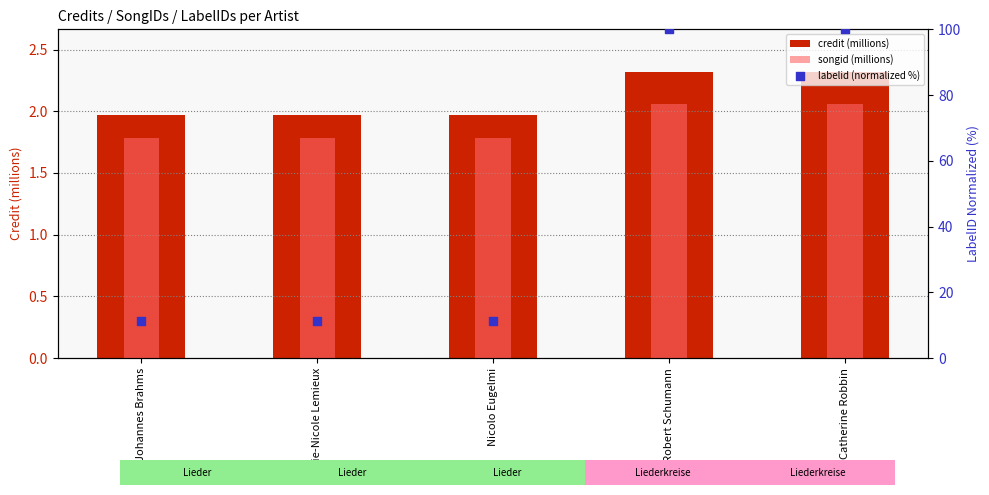

Is the value of labelid (normalized %) at Robert Schumann greater than the value of credit (millions) at Johannes Brahms?

Yes